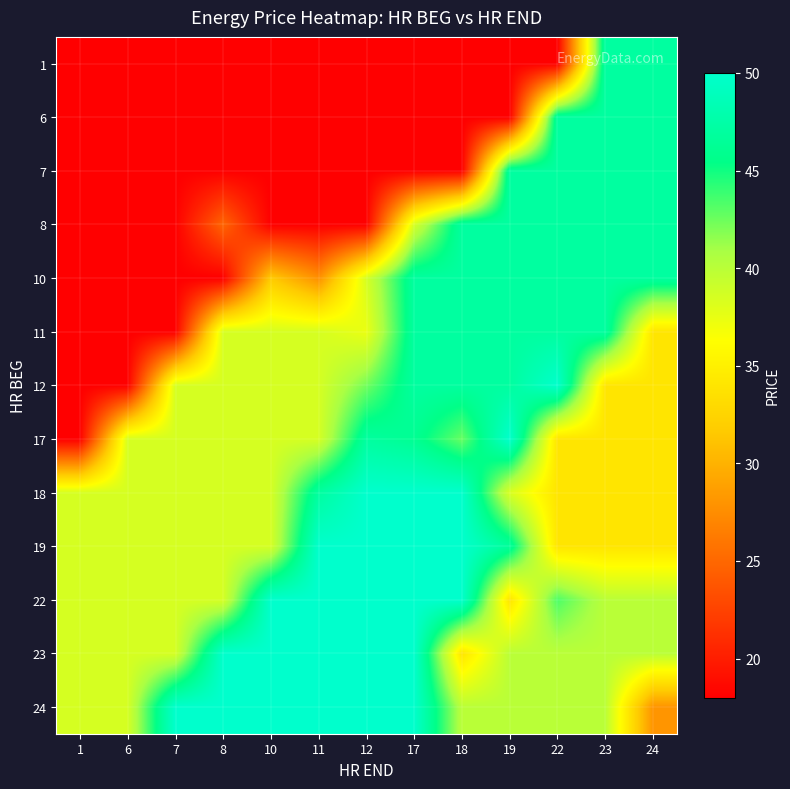

What is the total value across all series at 1?

336.5